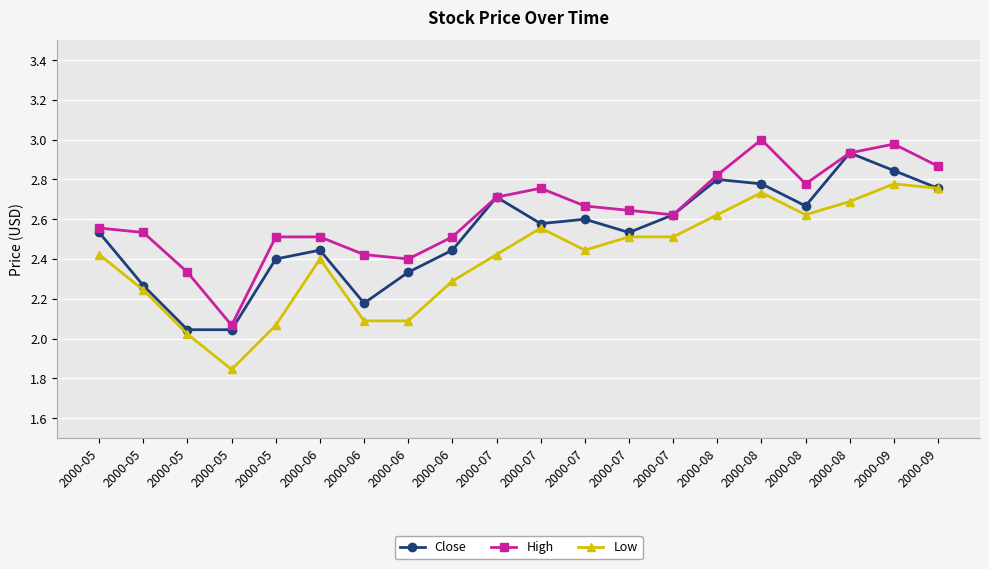

How many distinct data groups are displayed?

3